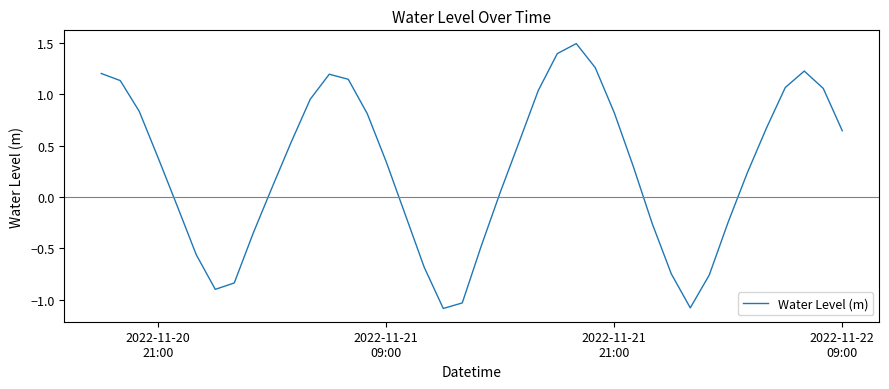

What is the difference between the maximum and minimum values?

2.6